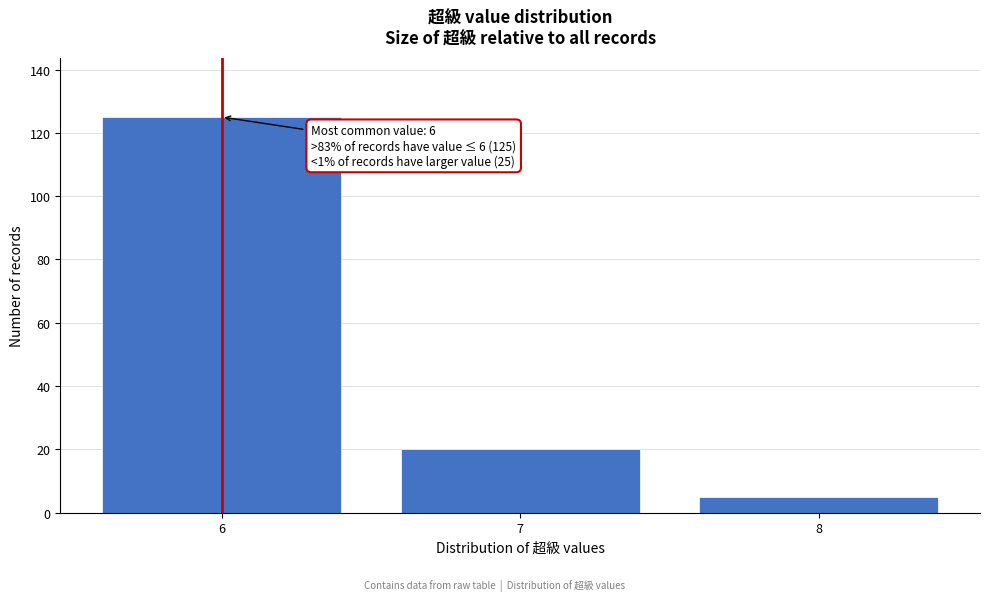

Over which range of the x-axis is the bar tallest?

5.5 to 6.5